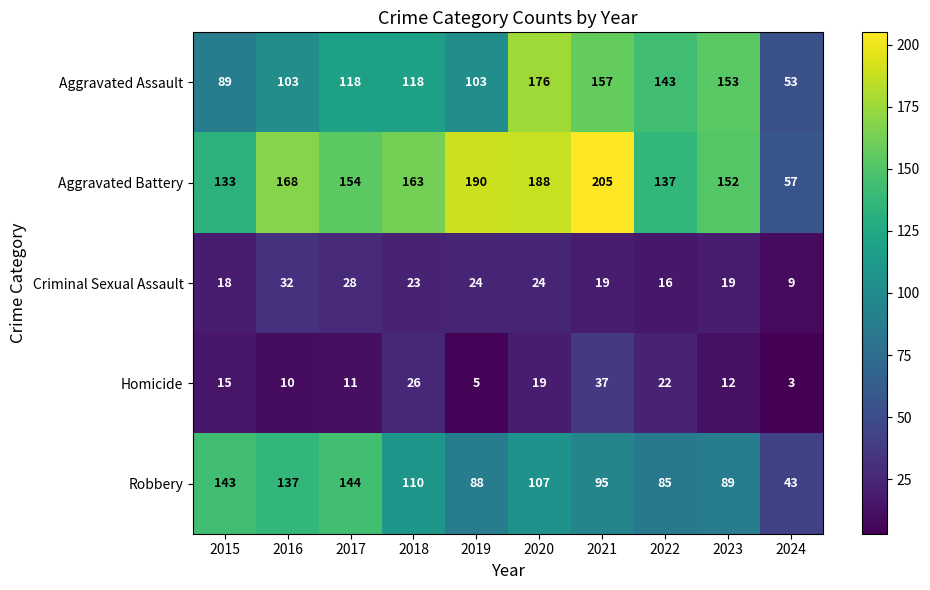

Is it true that Criminal Sexual Assault equals 24 at 2020?

True